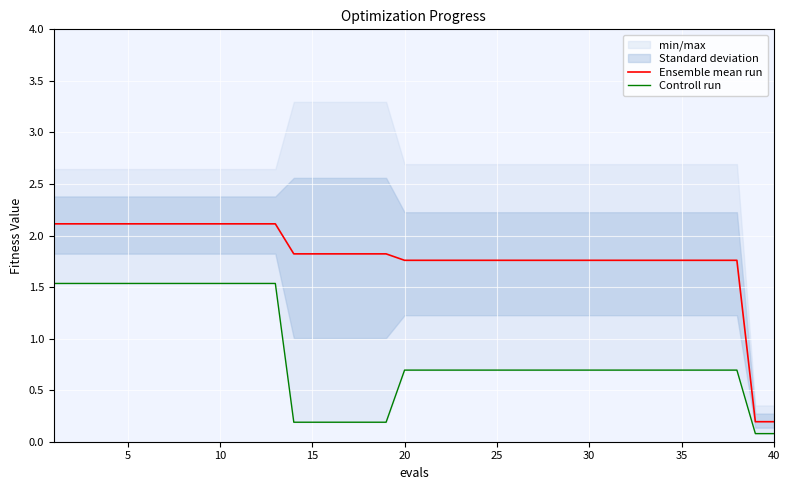

The Ensemble mean run series shows 2.8 at 10. True or false?

False